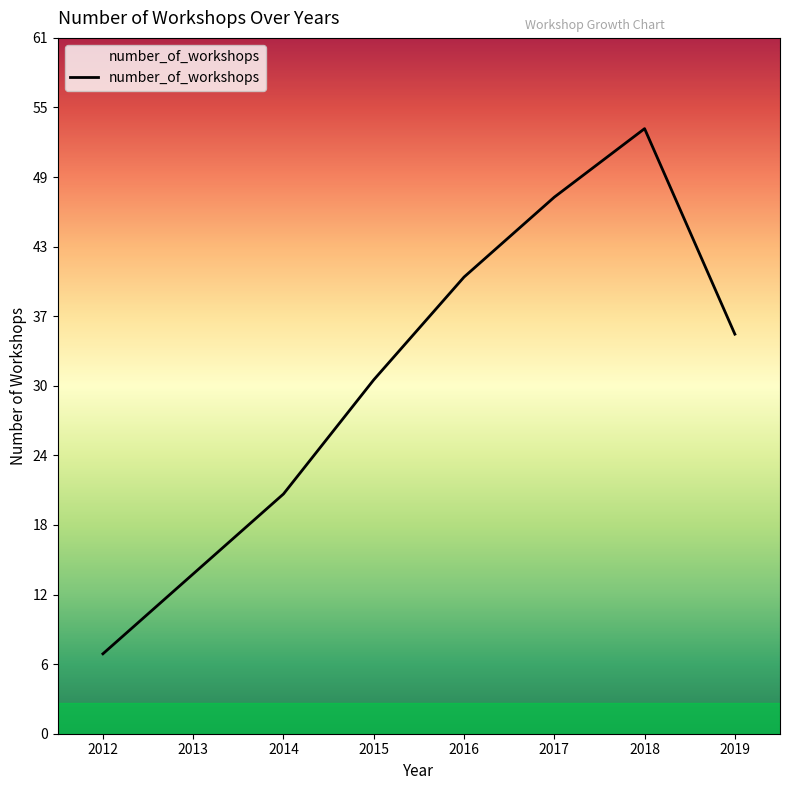

List the labels in order of value, smallest first.

2012, 2013, 2014, 2015, 2019, 2016, 2017, 2018